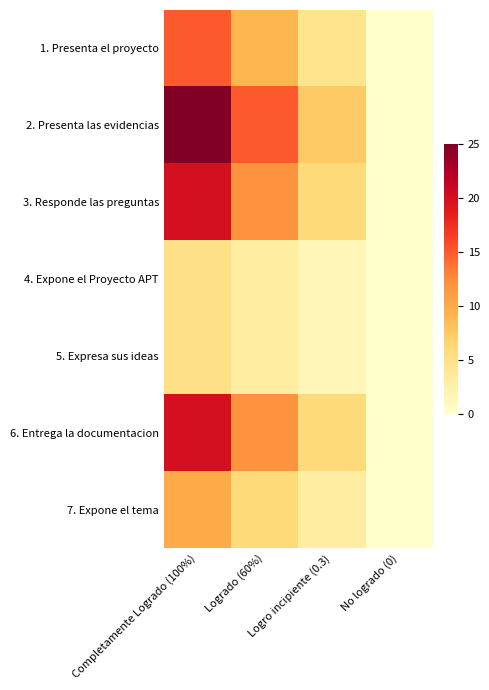

Which series has the largest range (max minus min)?

2. Presenta las evidencias